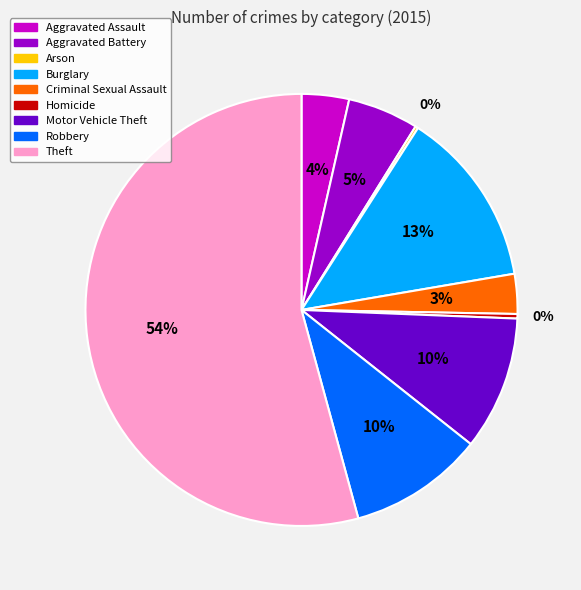

What percentage is the Robbery slice, to the nearest percent?

10%